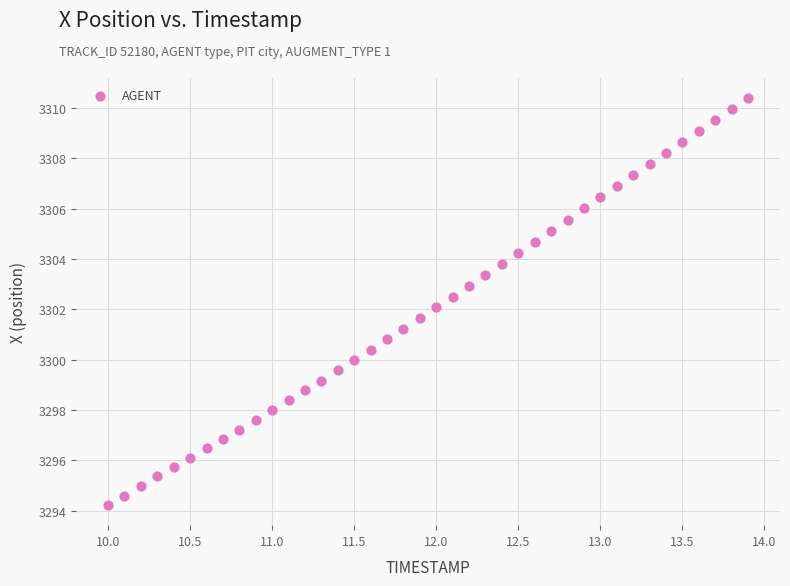

What is the range of X values (max minus min)?

3.9